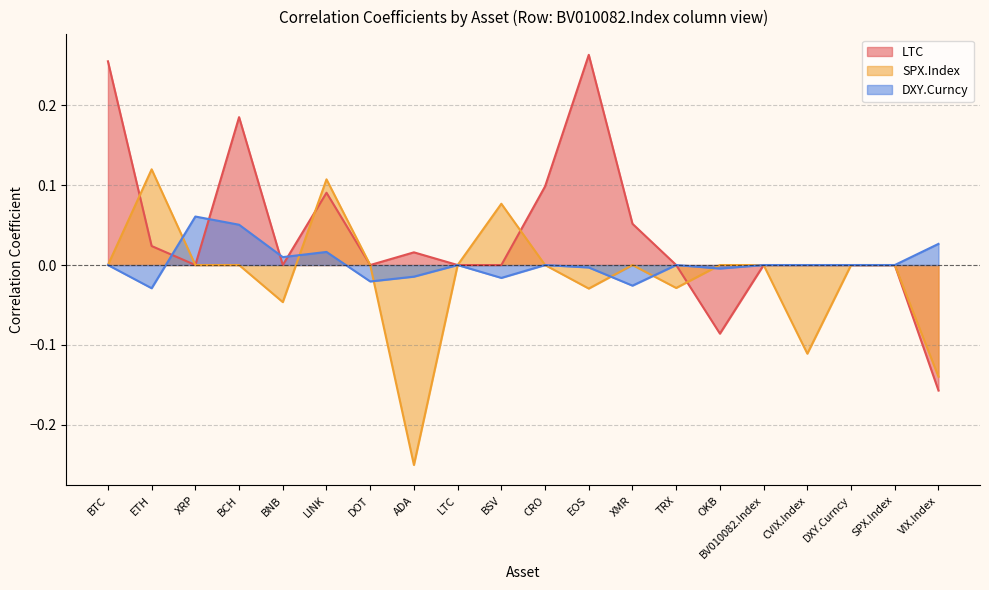

How many categories are shown in the chart?

20